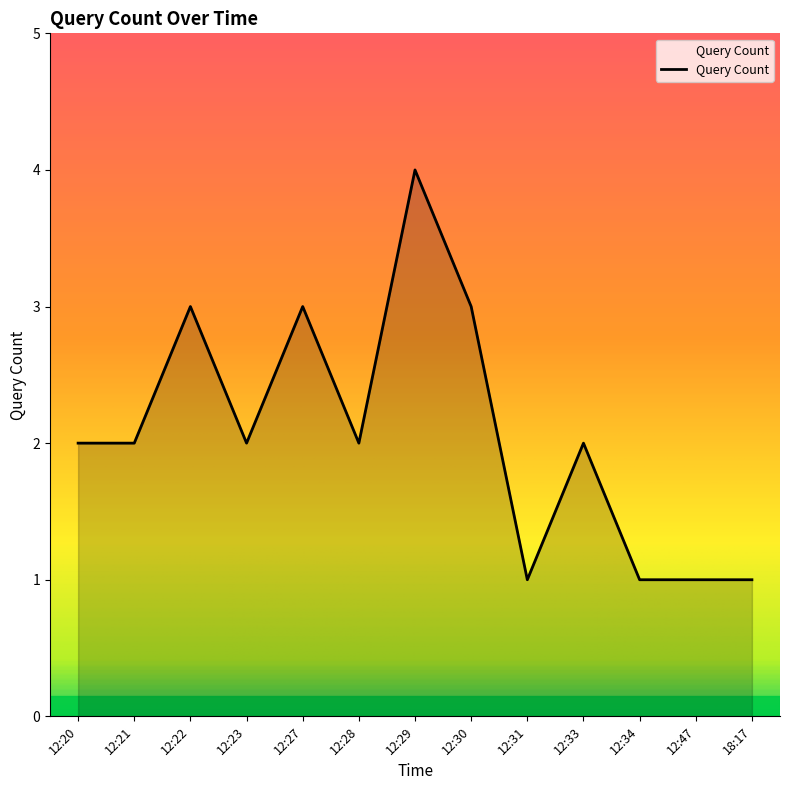

What is the change in value from 12:27 to 12:33?

-1